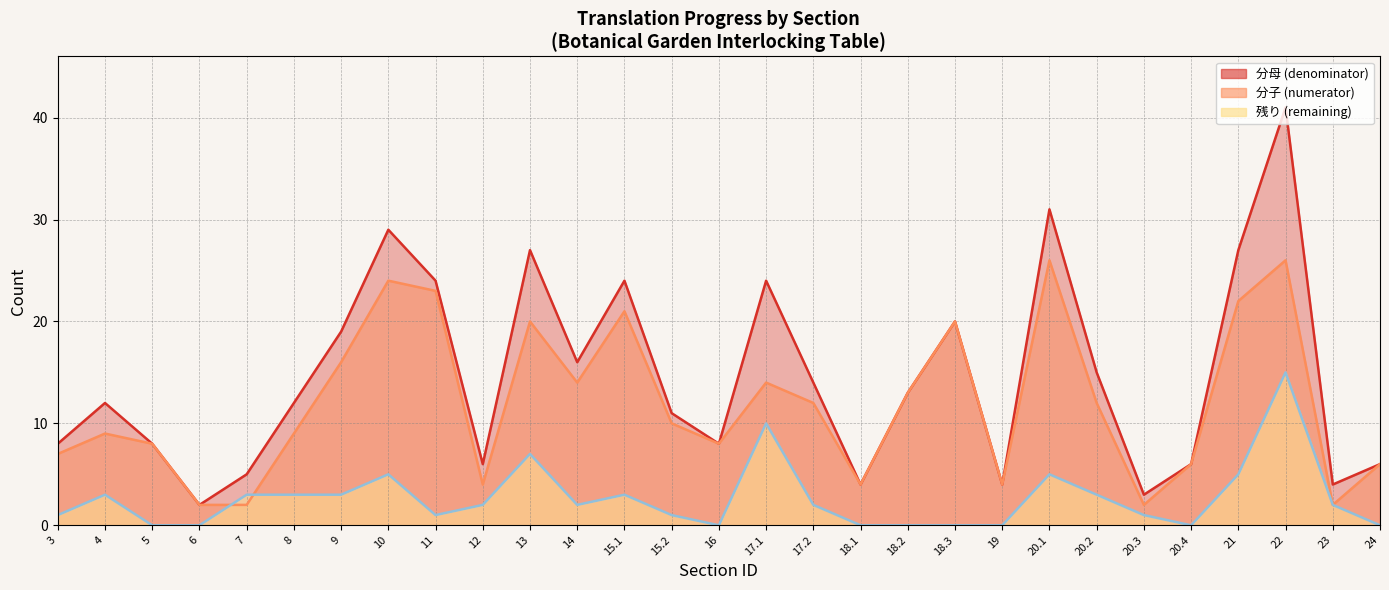

What is the highest value of the 分母 (denominator) series?

41